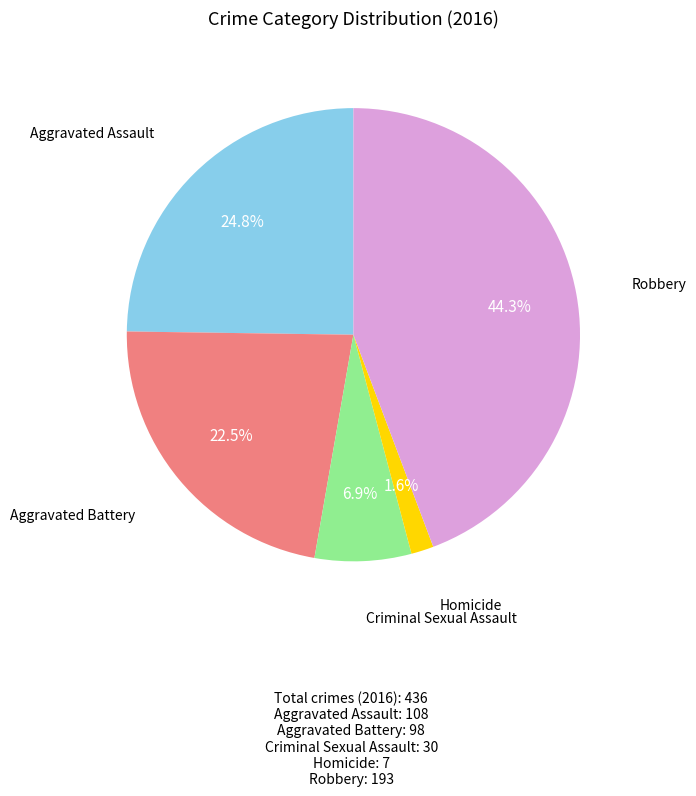

Does any single category account for the majority?

No